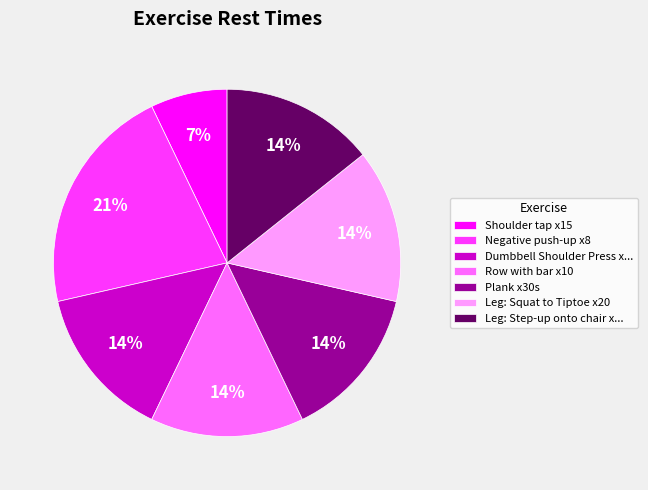

What percentage is the Negative push-up x8 slice, to the nearest percent?

21%